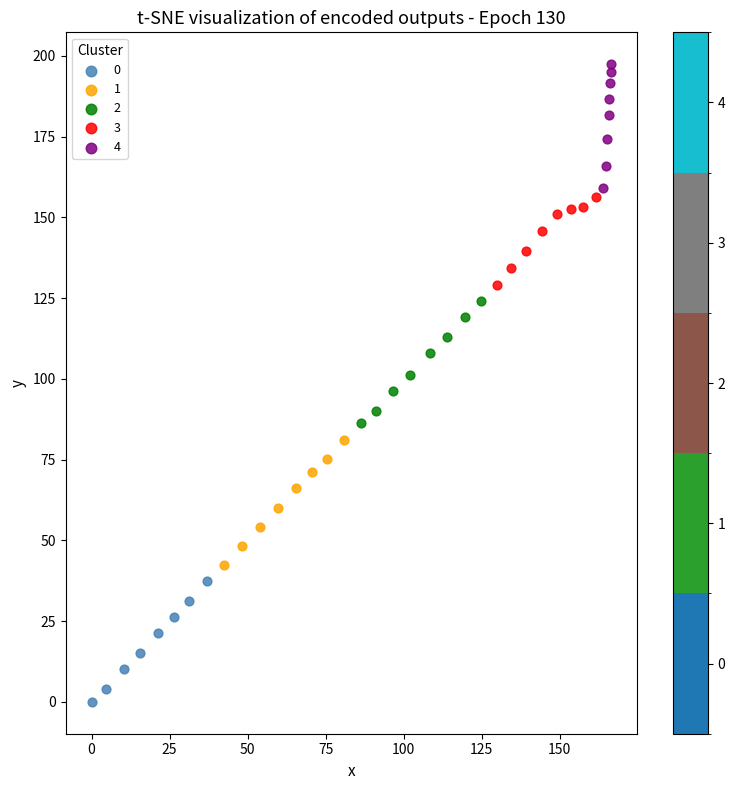

Which series has the largest Y range (max minus min)?

1